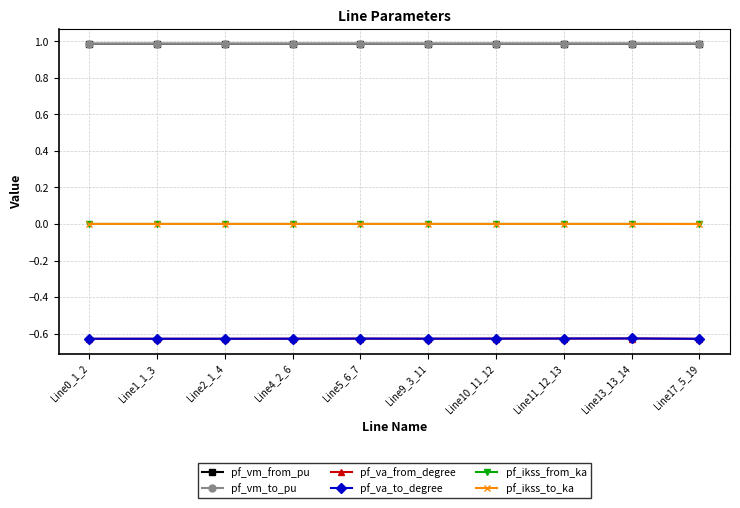

Where is pf_ikss_to_ka nearest to the value 0?

Line17_5_19